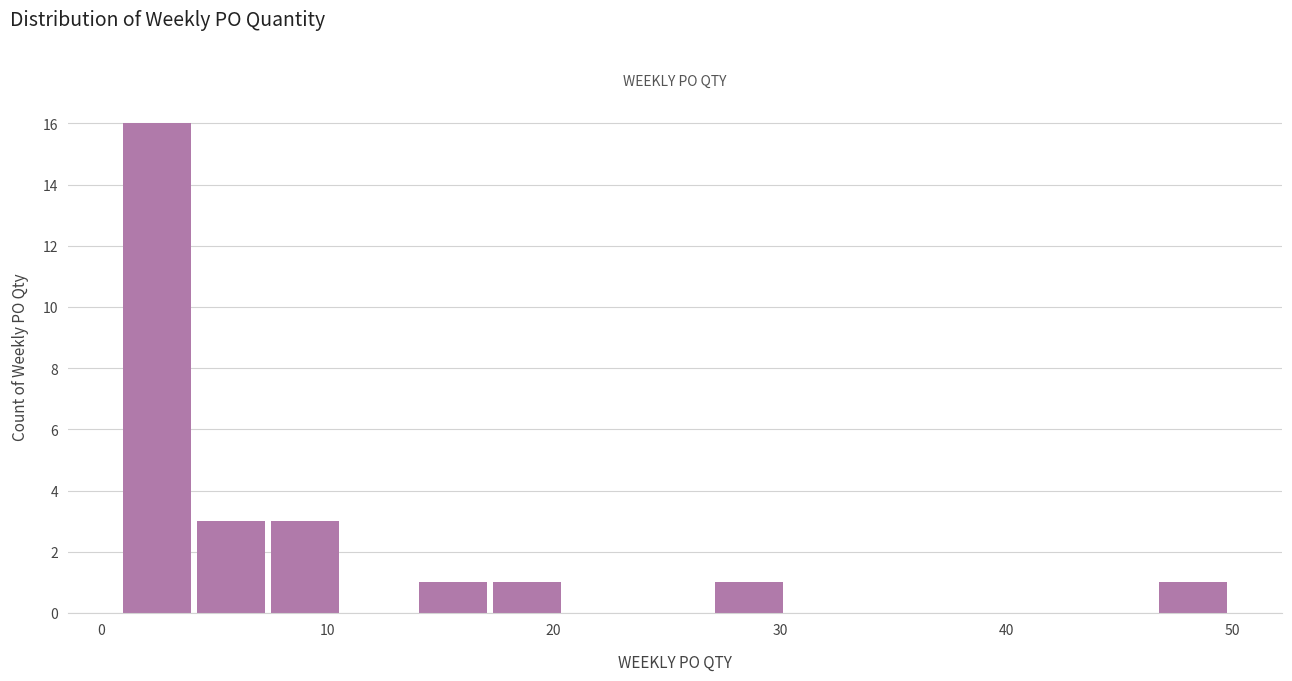

Read against the x-axis, roughly where is the centre of the tallest bar?

3